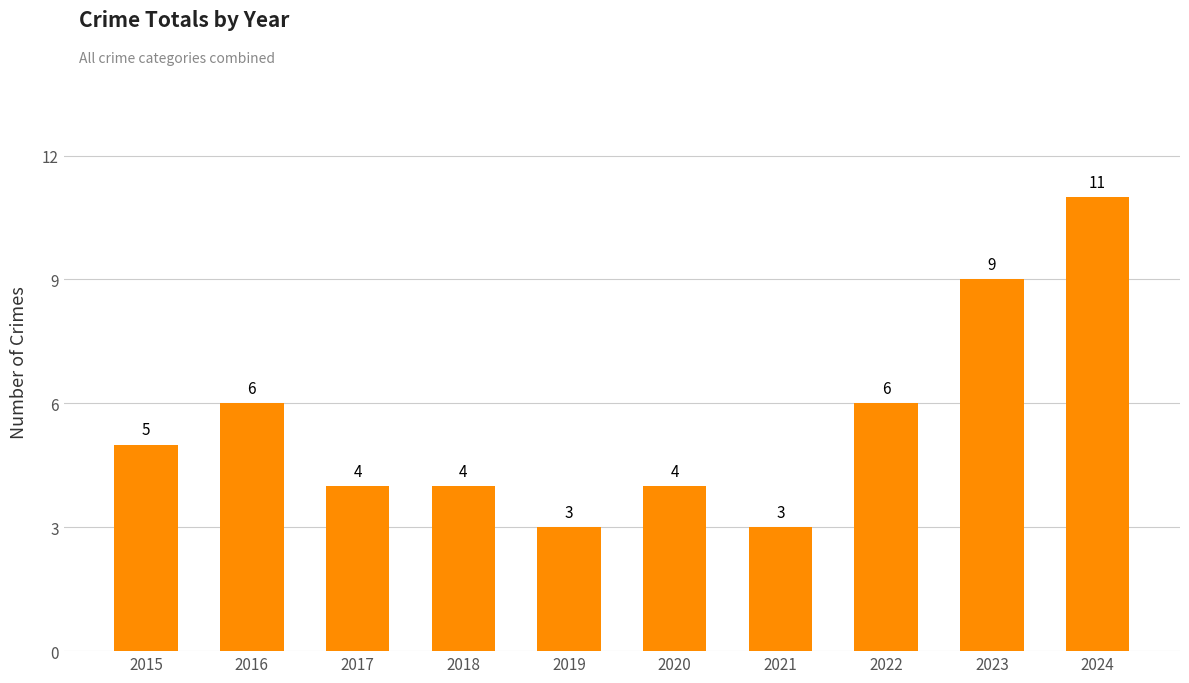

What is the sum of the values at 2017 and 2023?

13